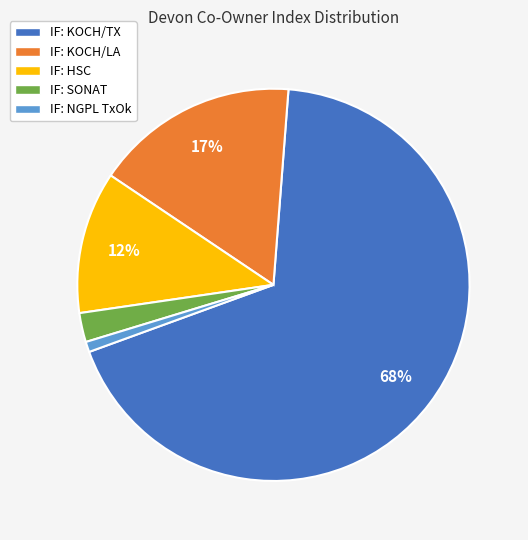

Which has a higher value, IF: KOCH/LA or IF: HSC?

IF: KOCH/LA